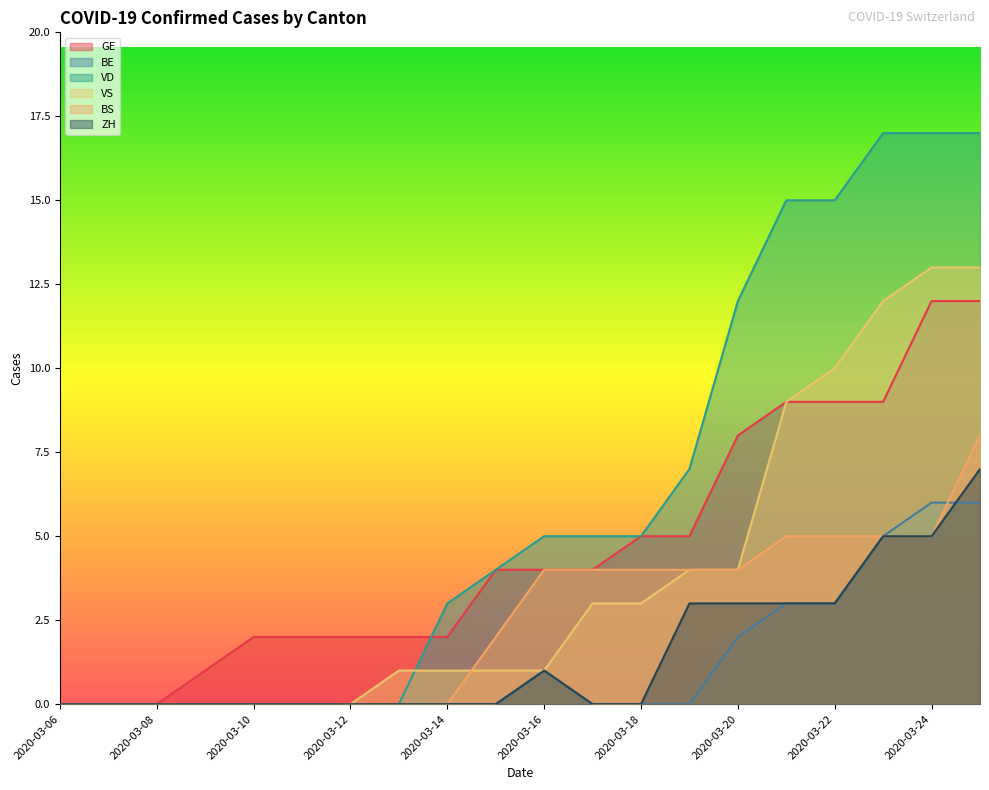

What is the greatest value displayed?

17